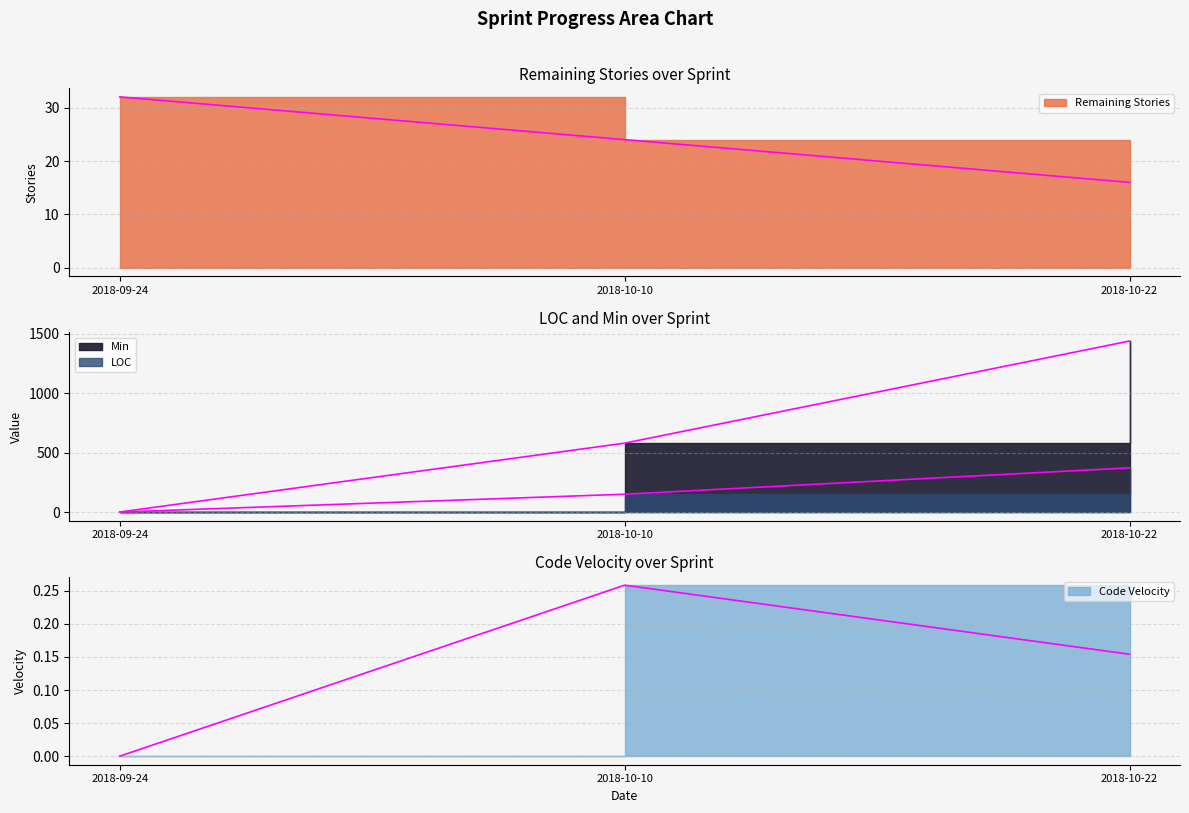

The value of Min at 2018-09-24 is 861.9. True or false?

False